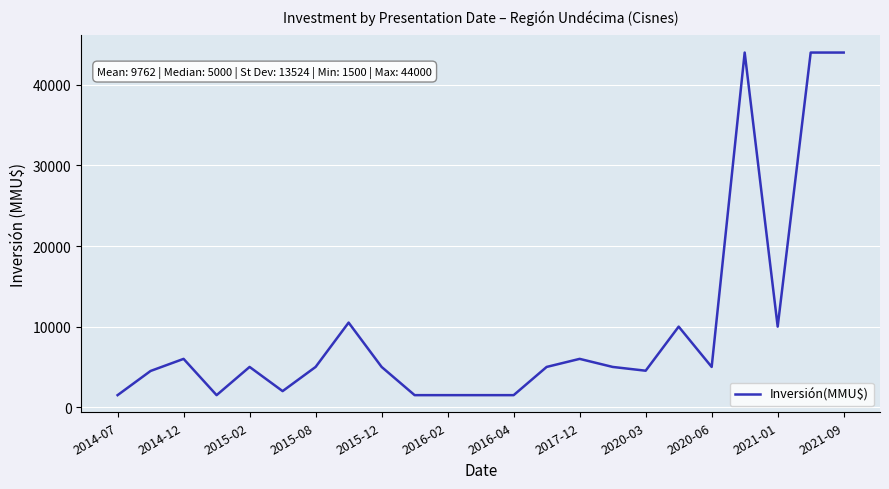

What is the greatest value displayed?

44000